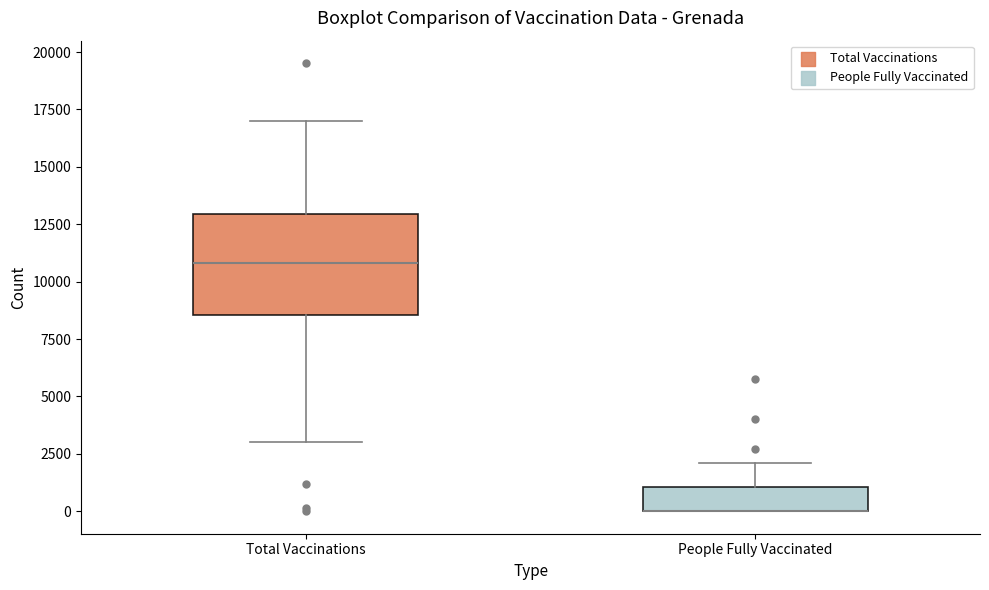

Which box is the tallest, from its lower edge to its upper edge?

Total Vaccinations